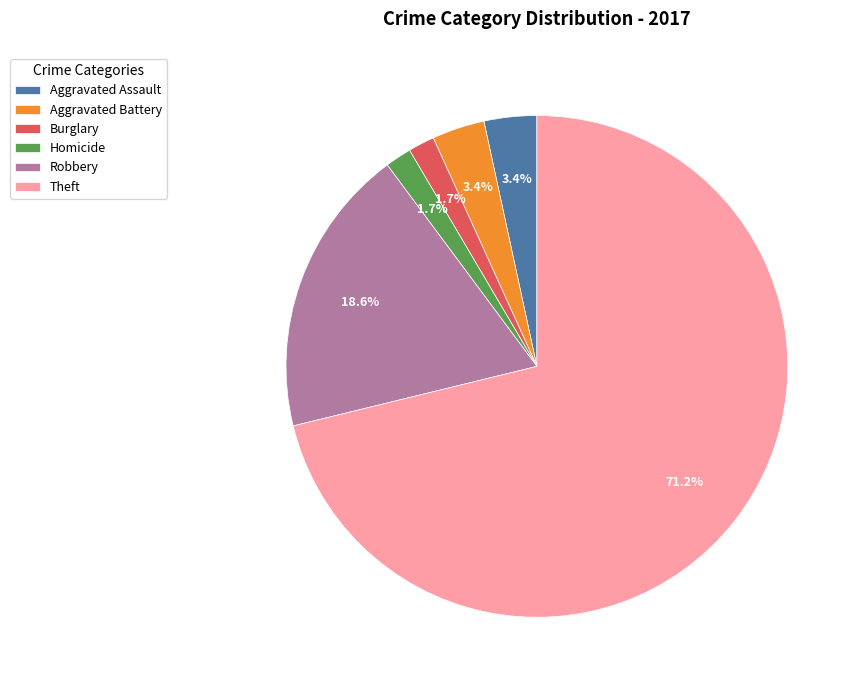

Which category accounts for the majority?

Theft